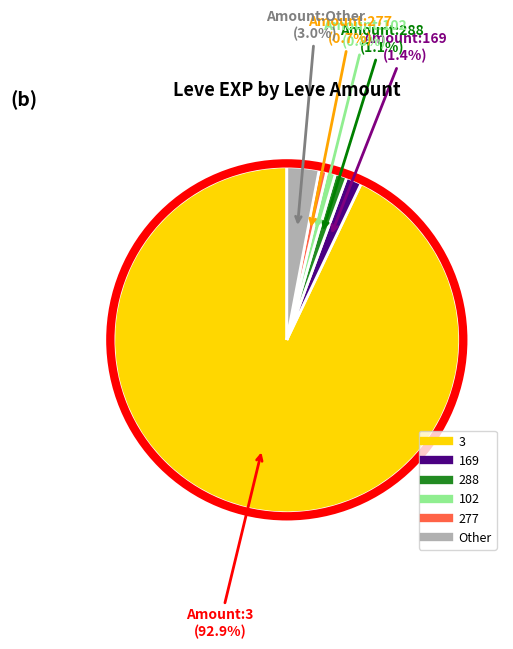

Is there any slice that represents more than half of the pie?

Yes